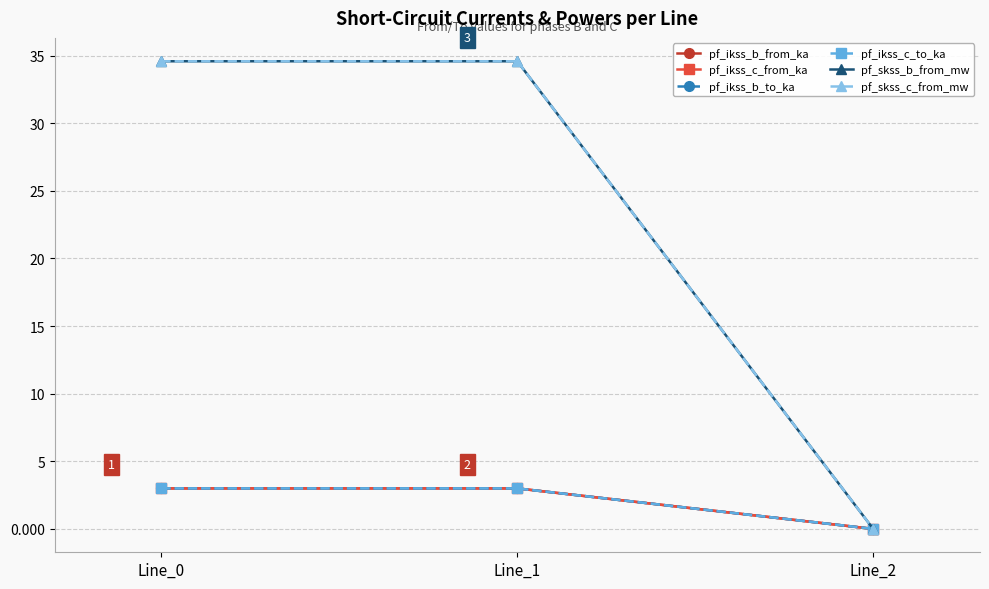

Does the chart have visible grid lines?

Yes